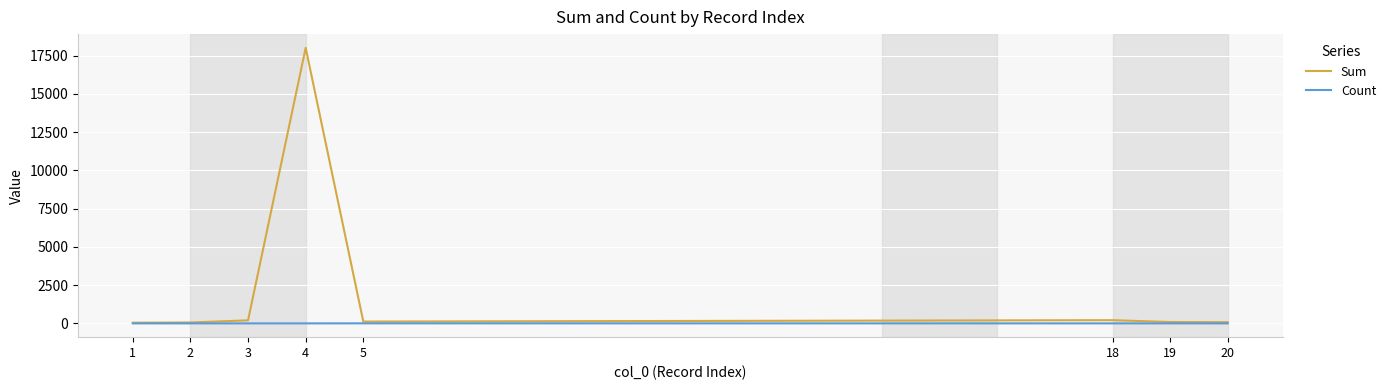

Which series has the widest spread of values?

Sum